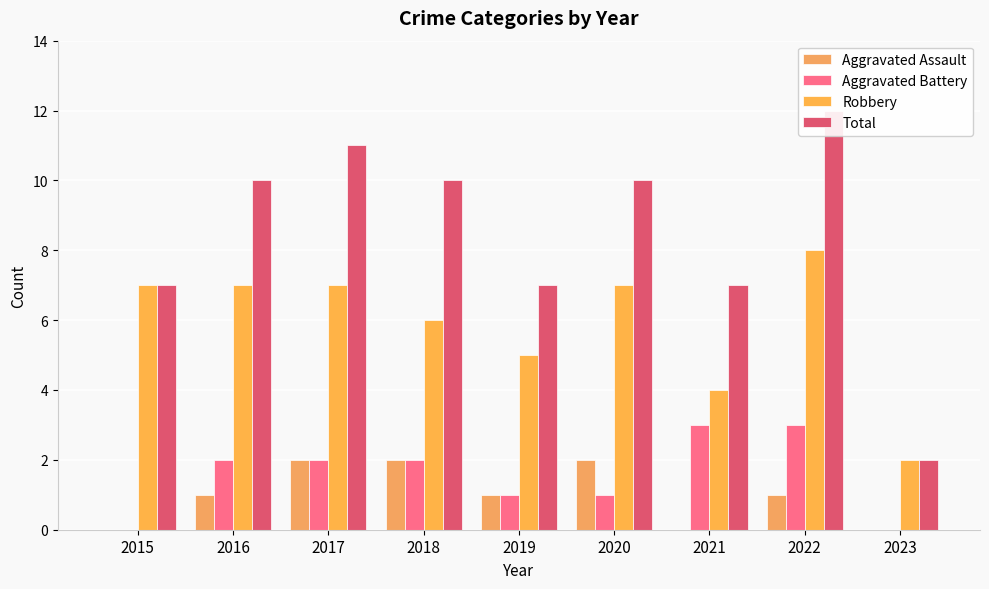

Between 2016 and 2021, which series saw the biggest shift?

Robbery